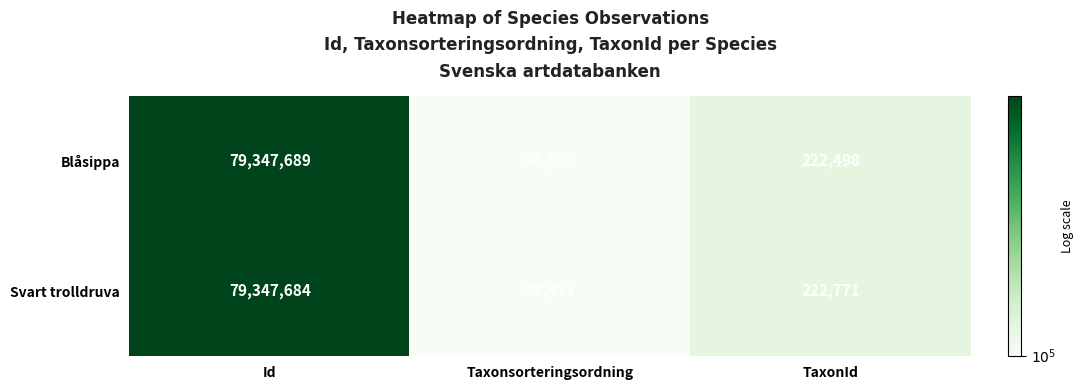

What is the total value across all series at Id?

158695373